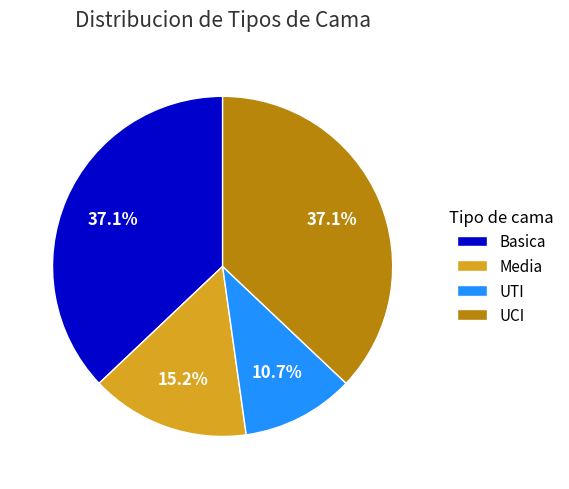

Count the number of slices in the pie.

4